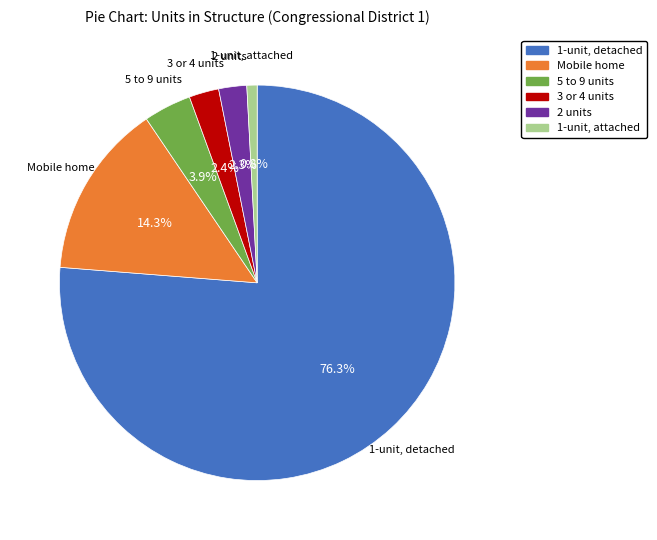

Between 3 or 4 units and 1-unit, detached, which is larger?

1-unit, detached